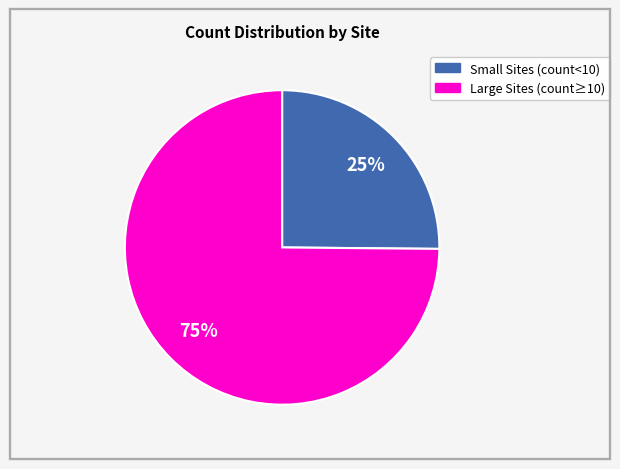

Is there any slice that represents more than half of the pie?

Yes